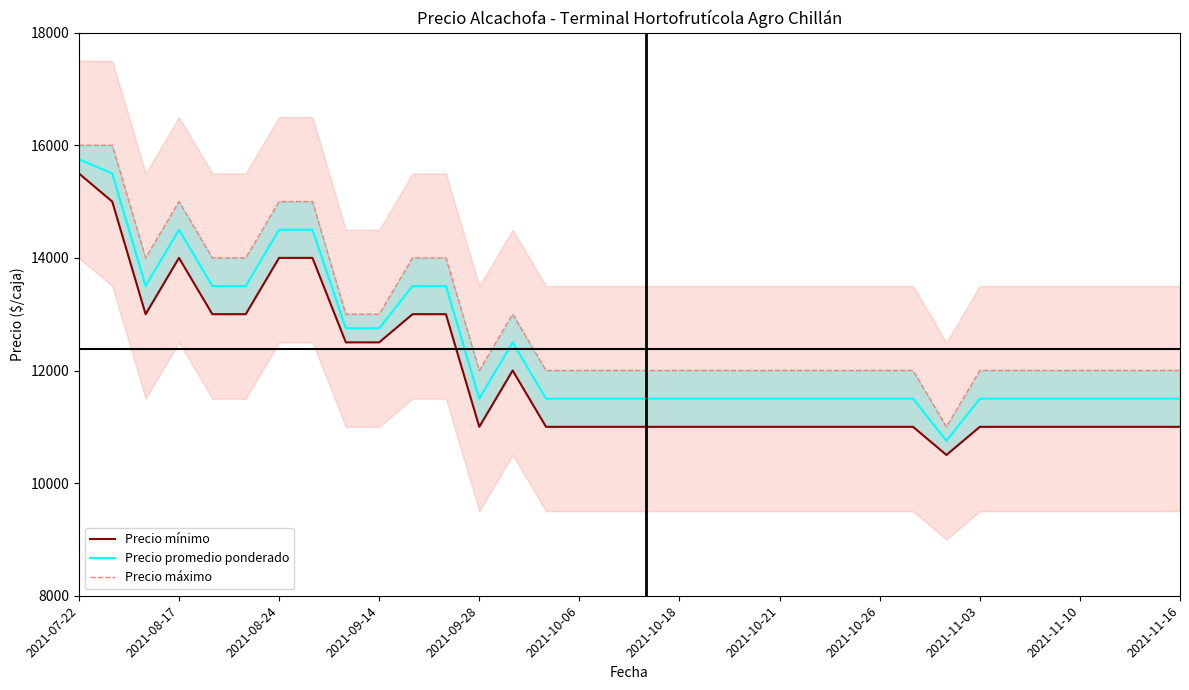

What is the highest value of the Precio promedio ponderado series?

15750